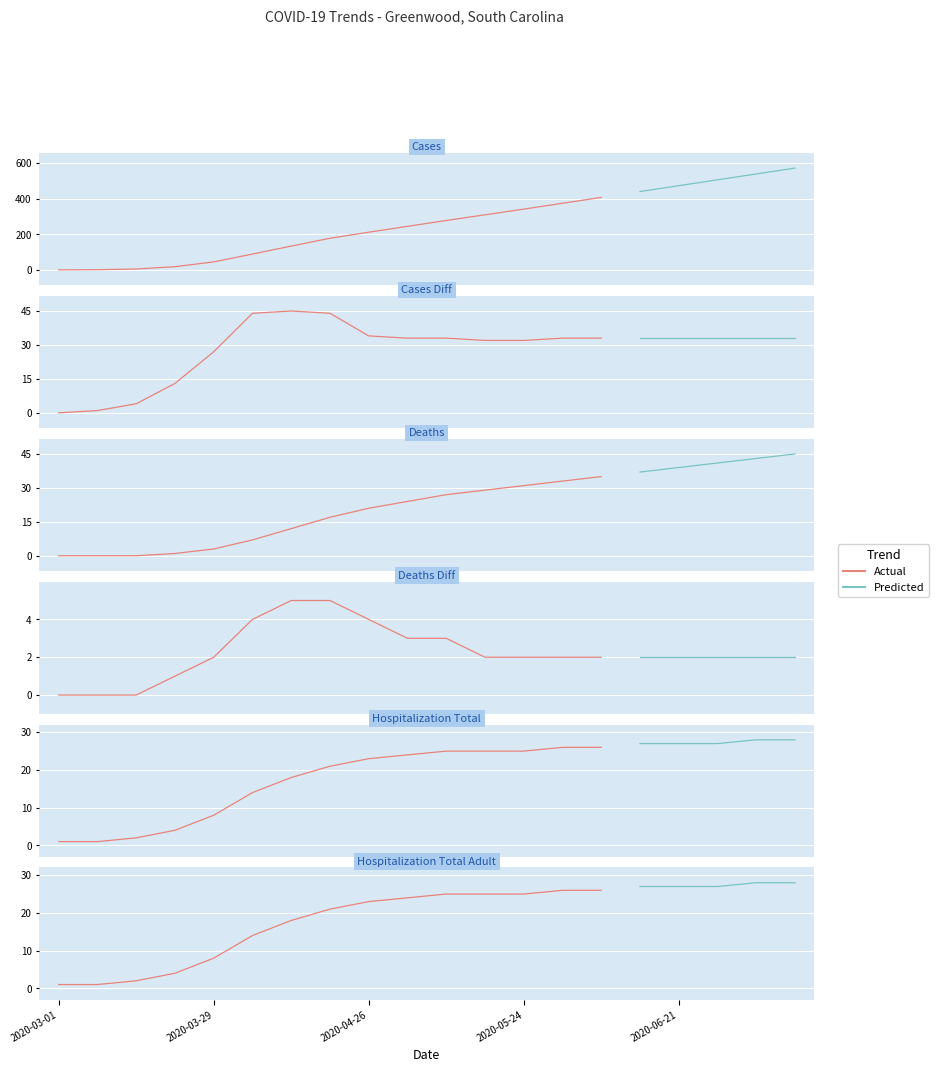

True or false: cases and hospitalization_total_adult intersect in this chart.

False